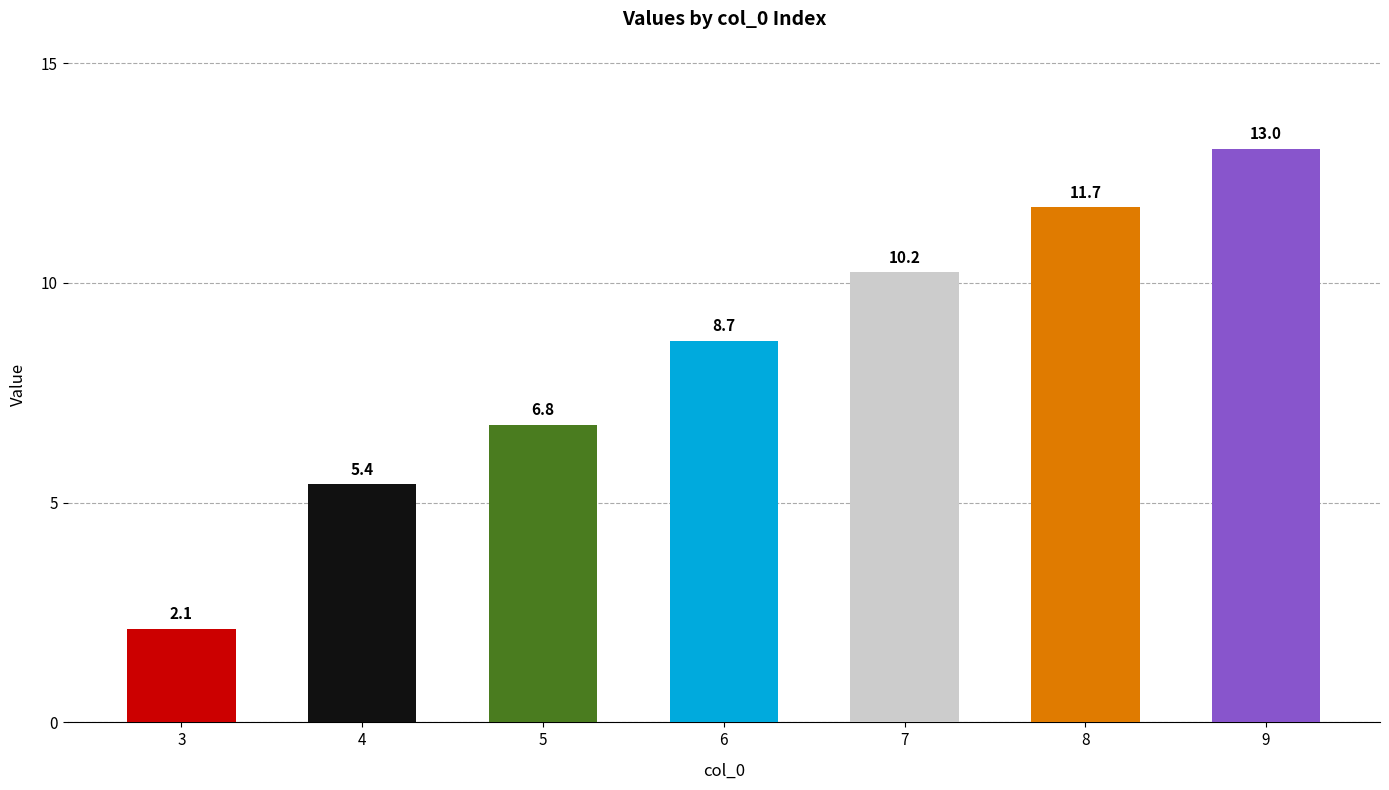

Count the number of data series in this chart.

1